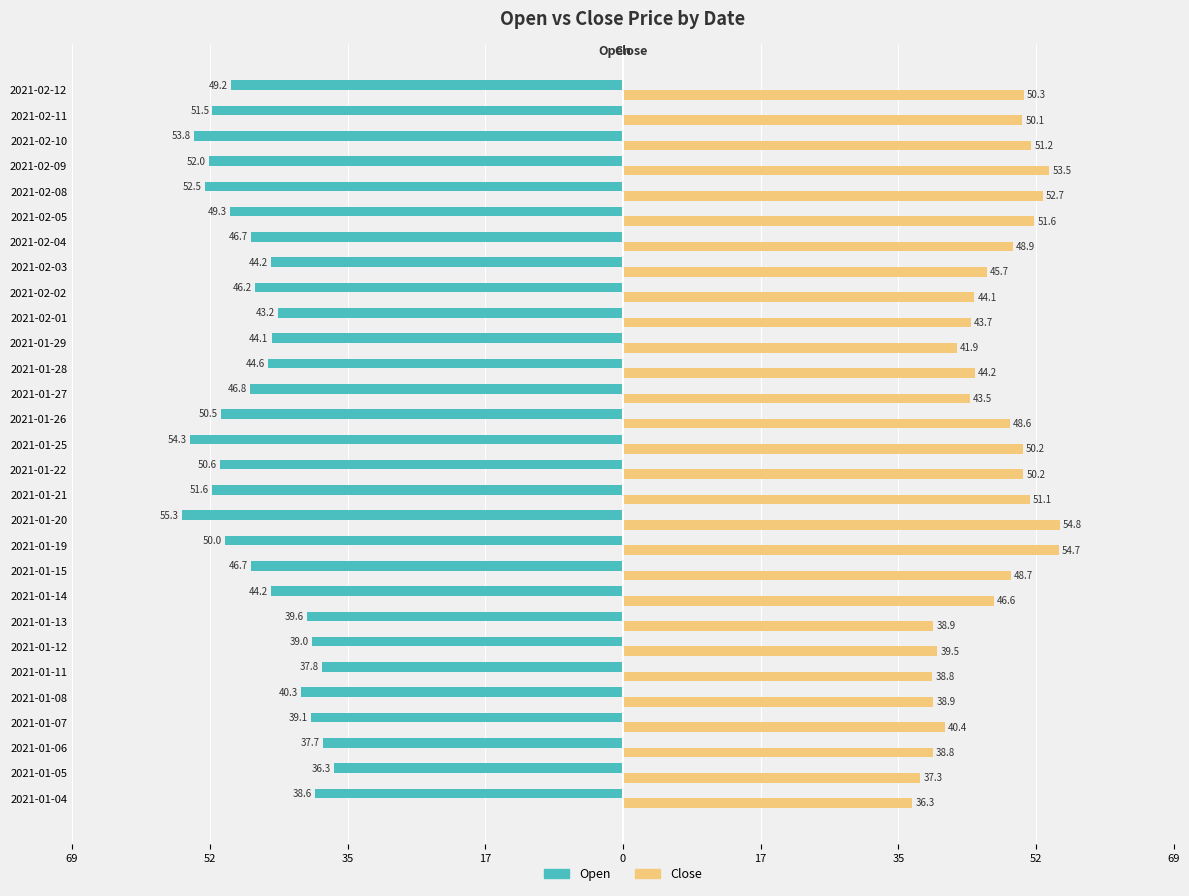

What are all the series names shown in the legend?

Open, Close